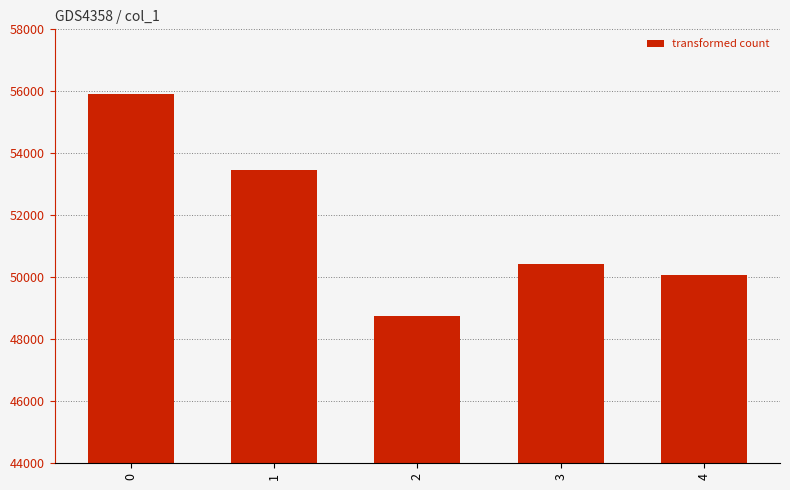

The chart shows a value of 50426 at 3. True or false?

True